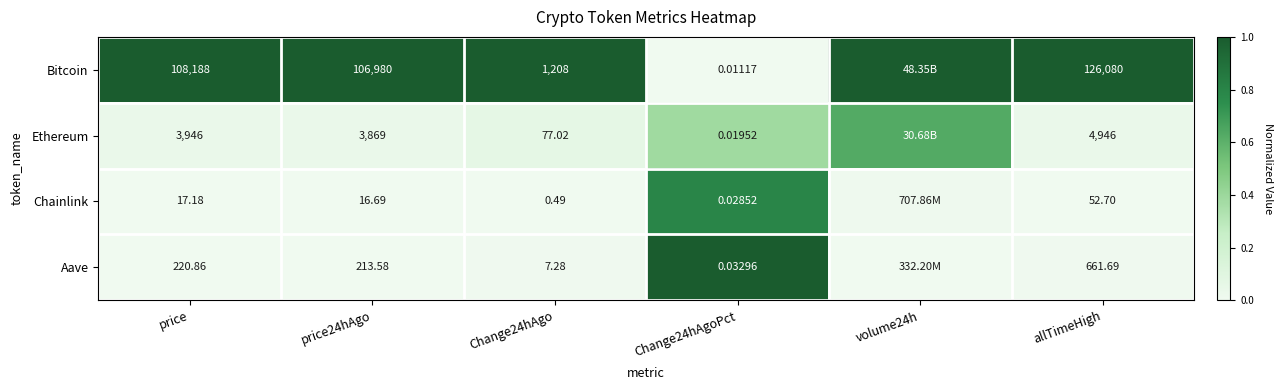

Between price and Change24hAgoPct, which series saw the biggest shift?

Bitcoin